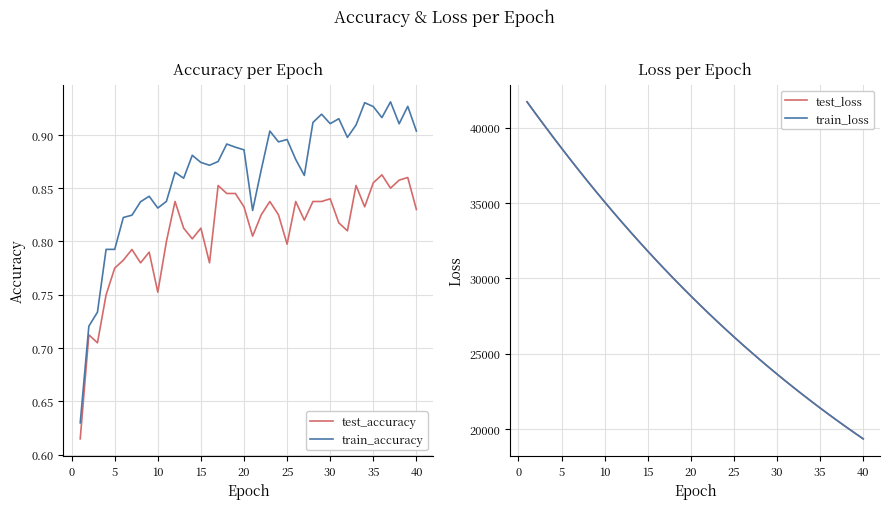

True or false: train_accuracy and test_accuracy cross at least once.

False